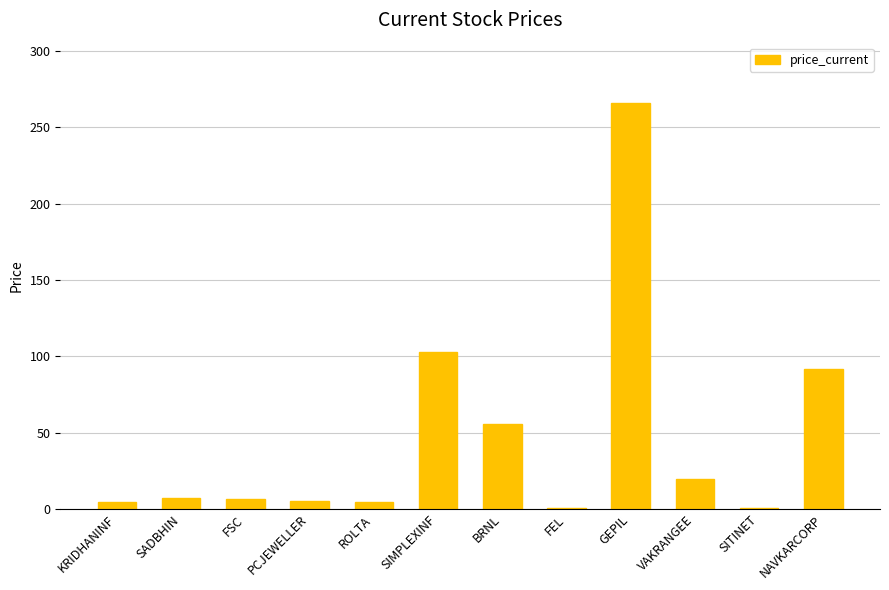

At which label is the value closest to 133?

SIMPLEXINF